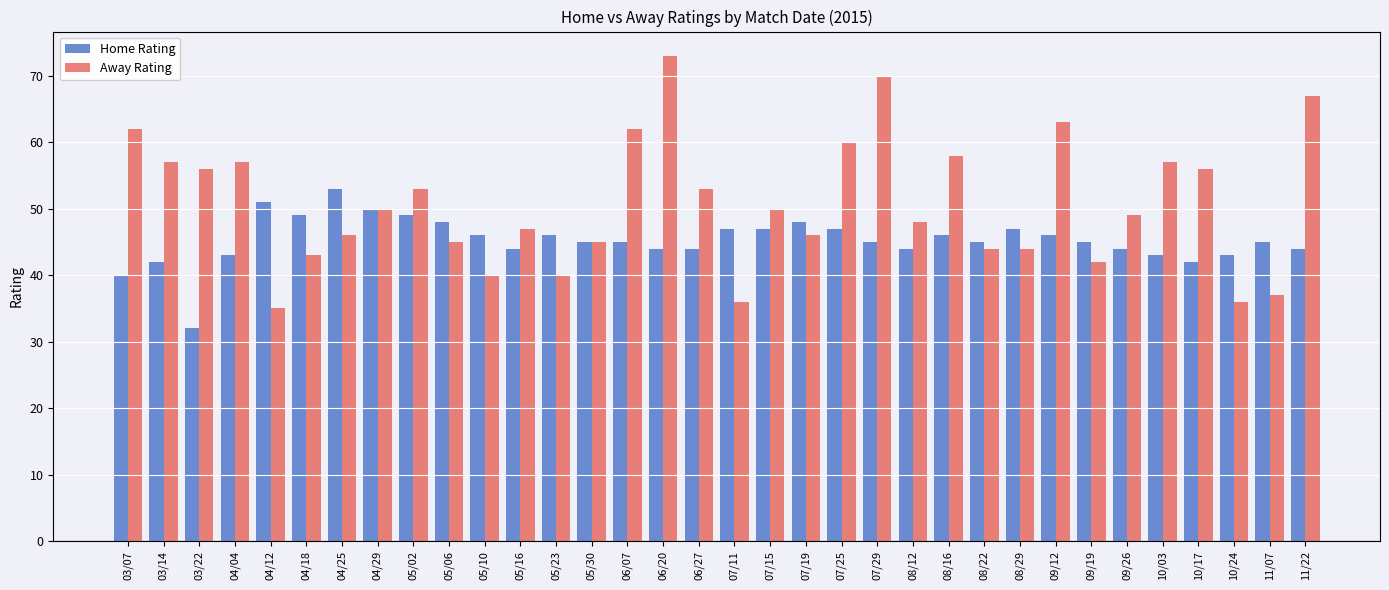

Which category has the highest value across all series?

06/20